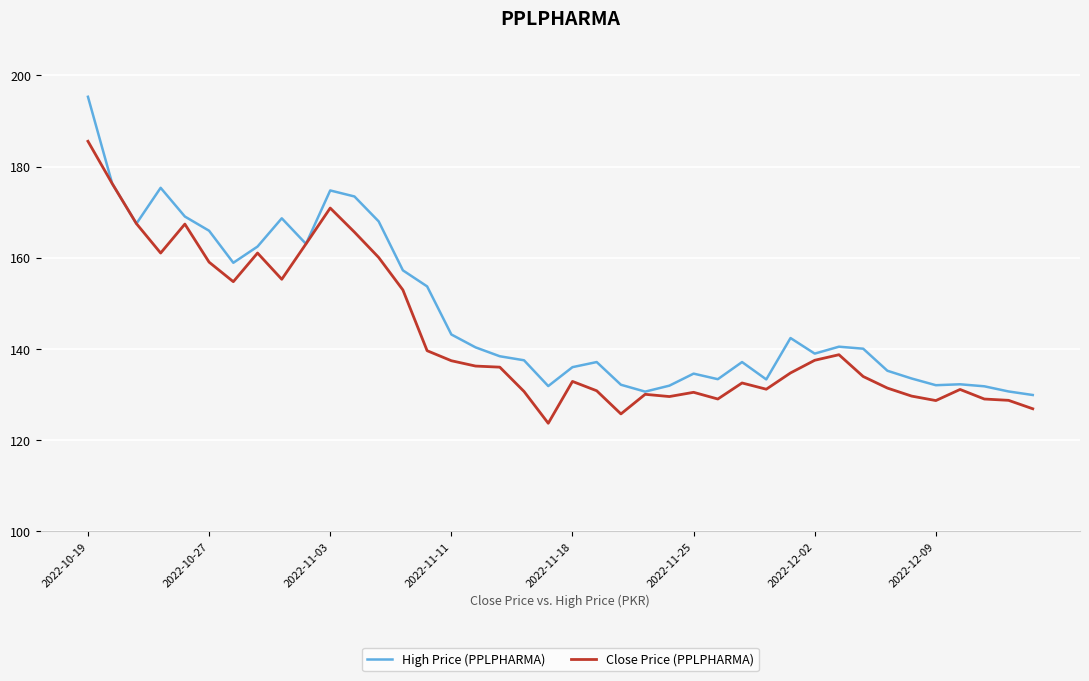

True or false: Close Price (PPLPHARMA) has more than 2 interior local peaks.

True